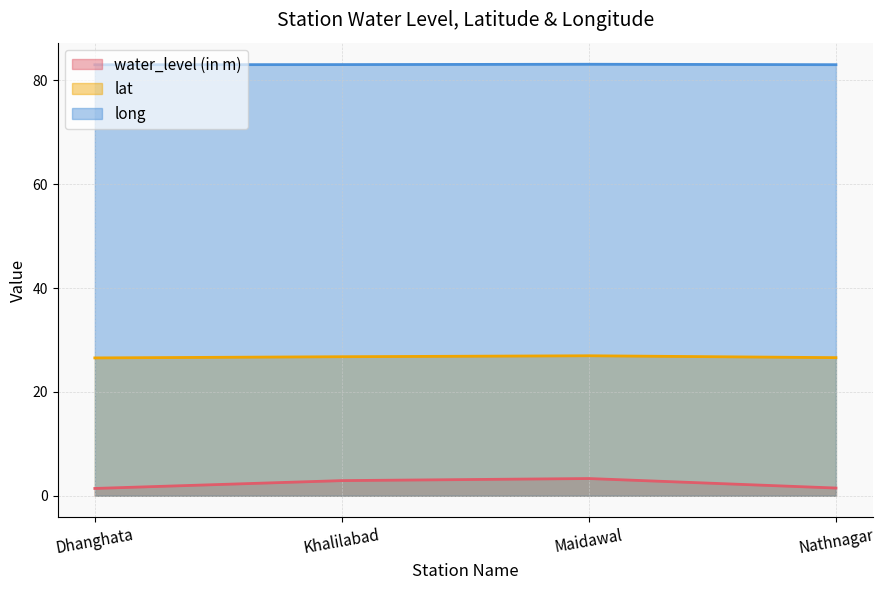

Does the chart have visible grid lines?

Yes